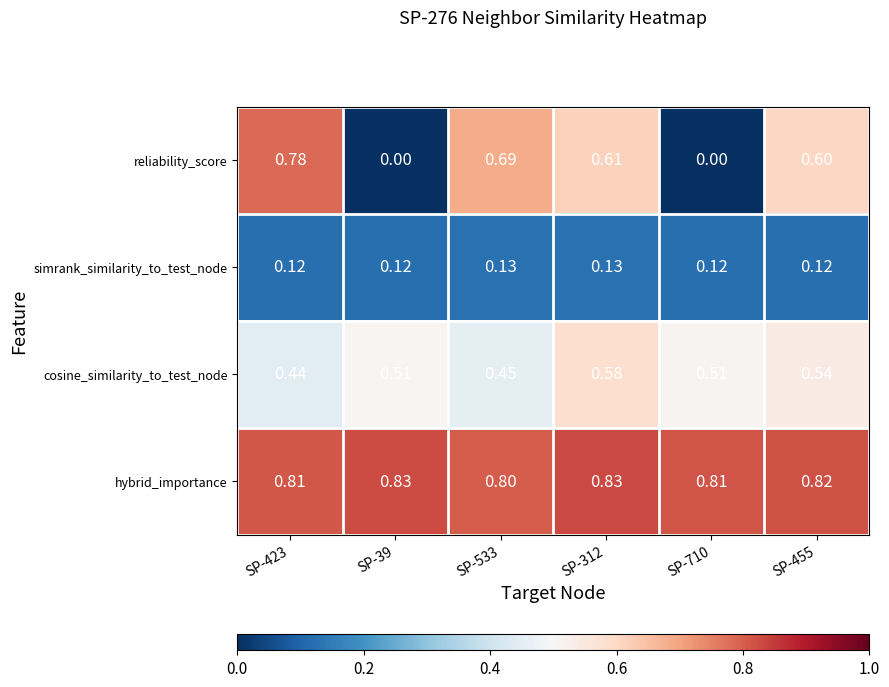

Rank the series at SP-455 from lowest to highest value.

simrank_similarity_to_test_node, cosine_similarity_to_test_node, reliability_score, hybrid_importance